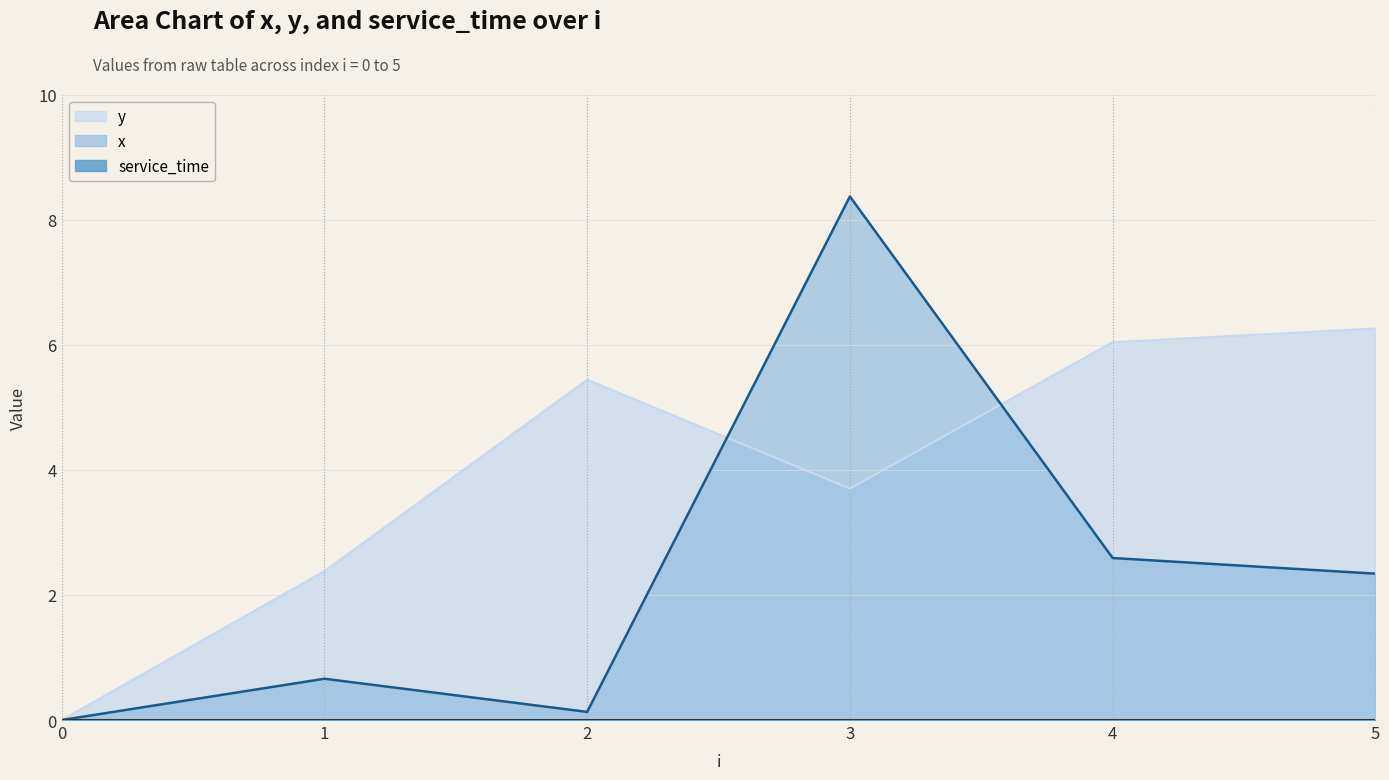

At how many categories does at least one series exceed 0?

5